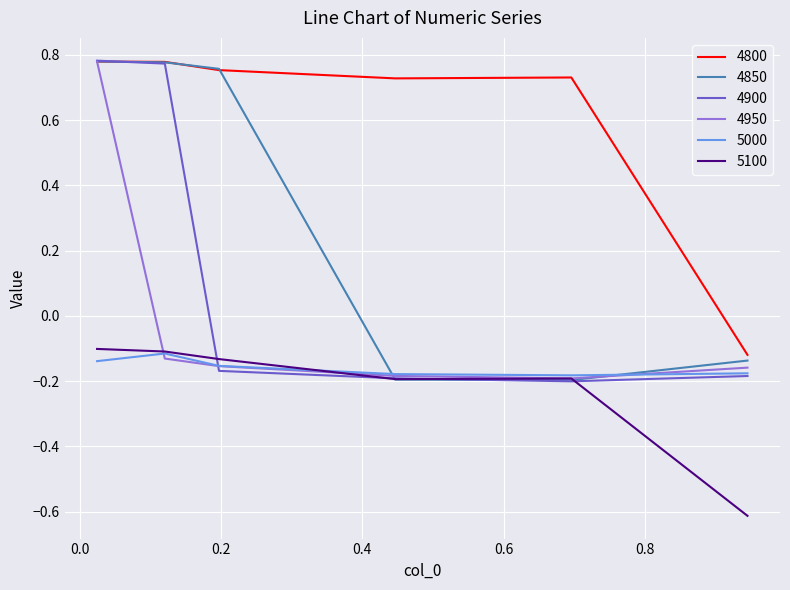

How many values in the 4800 series are below 0?

1